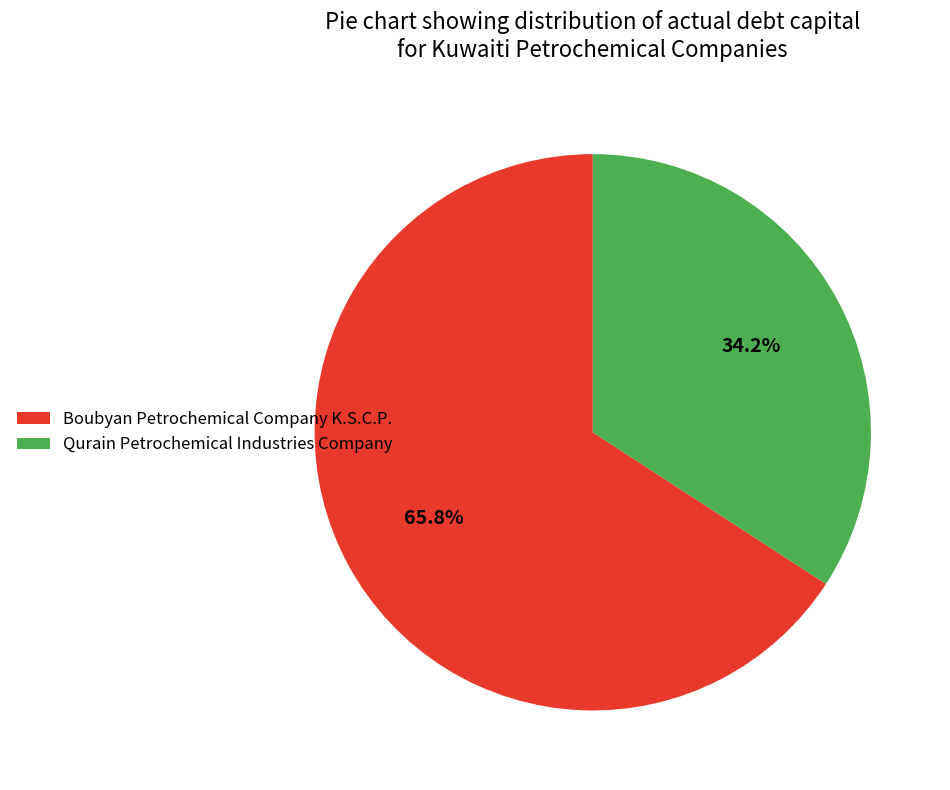

Count the number of slices in the pie.

2